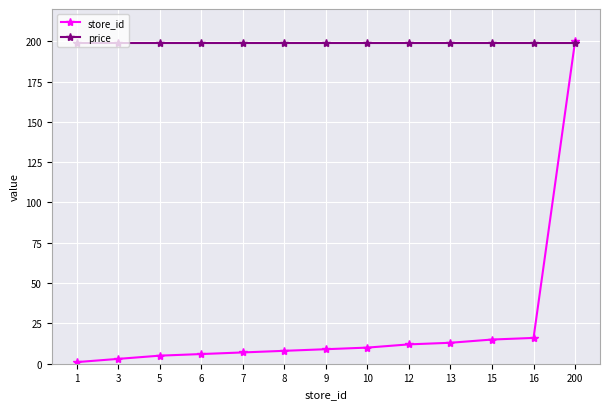

What is the value of the price point at the 3rd from the left?

199